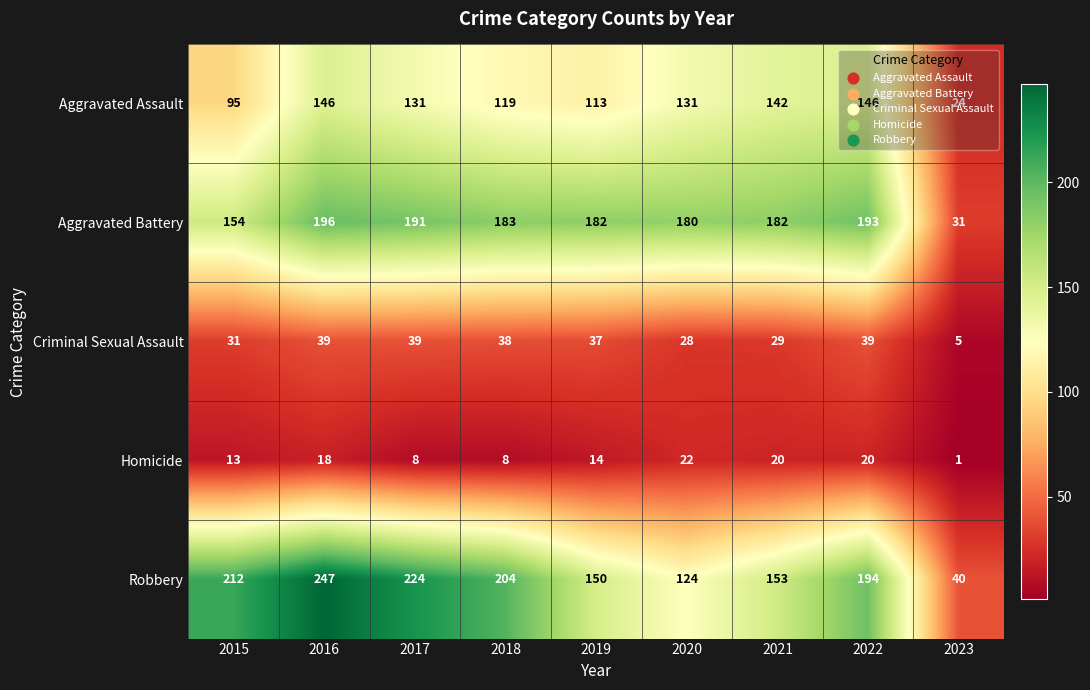

Which series has the widest spread of values?

Robbery